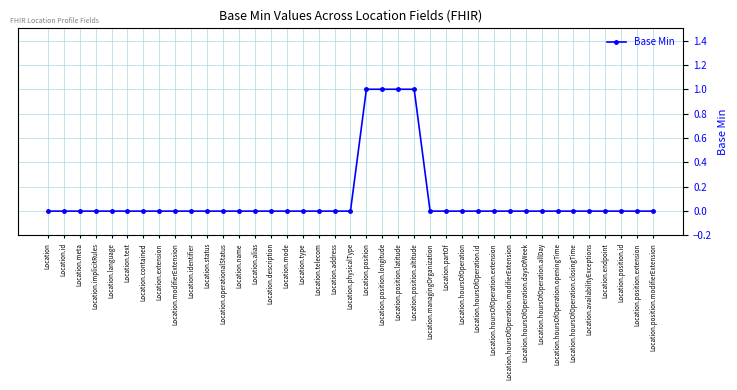

Reading right to left, what are all the values shown in this chart?

0	0	0	0	0	0	0	0	0	0	0	0	0	0	0	1	1	1	1	0	0	0	0	0	0	0	0	0	0	0	0	0	0	0	0	0	0	0	0